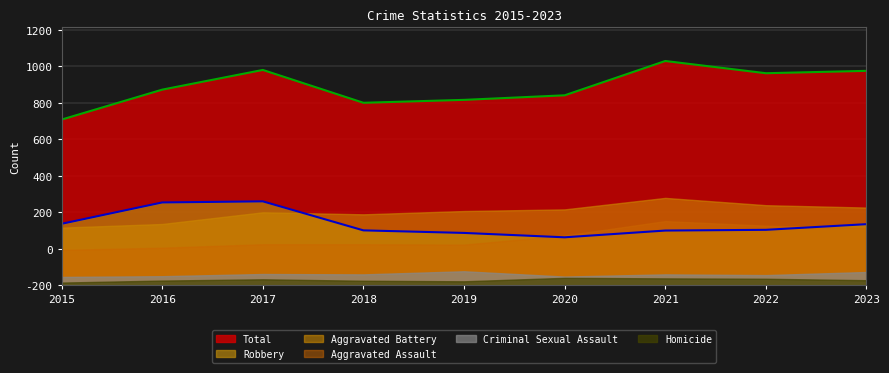

At which label does Robbery reach its minimum?

2020